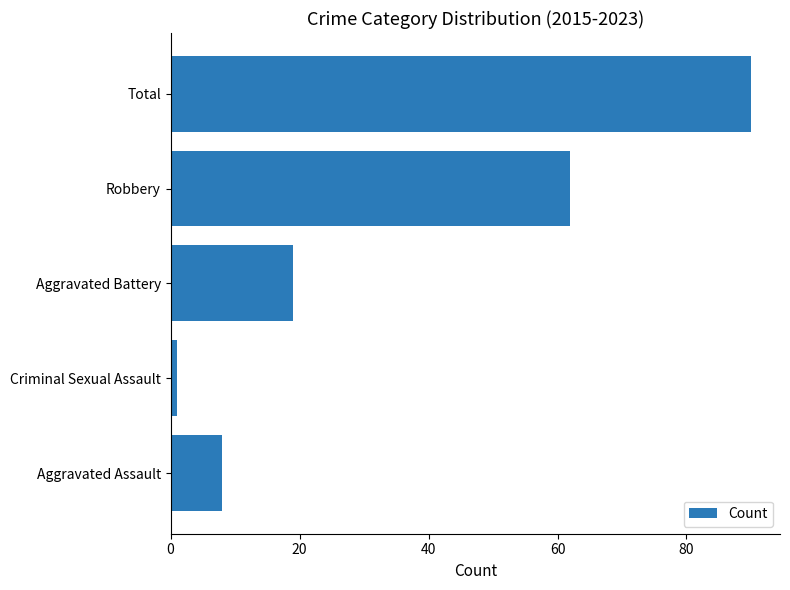

Reading bottom to top, what are all the values shown in this chart?

Aggravated Assault=8	Criminal Sexual Assault=1	Aggravated Battery=19	Robbery=62	Total=90